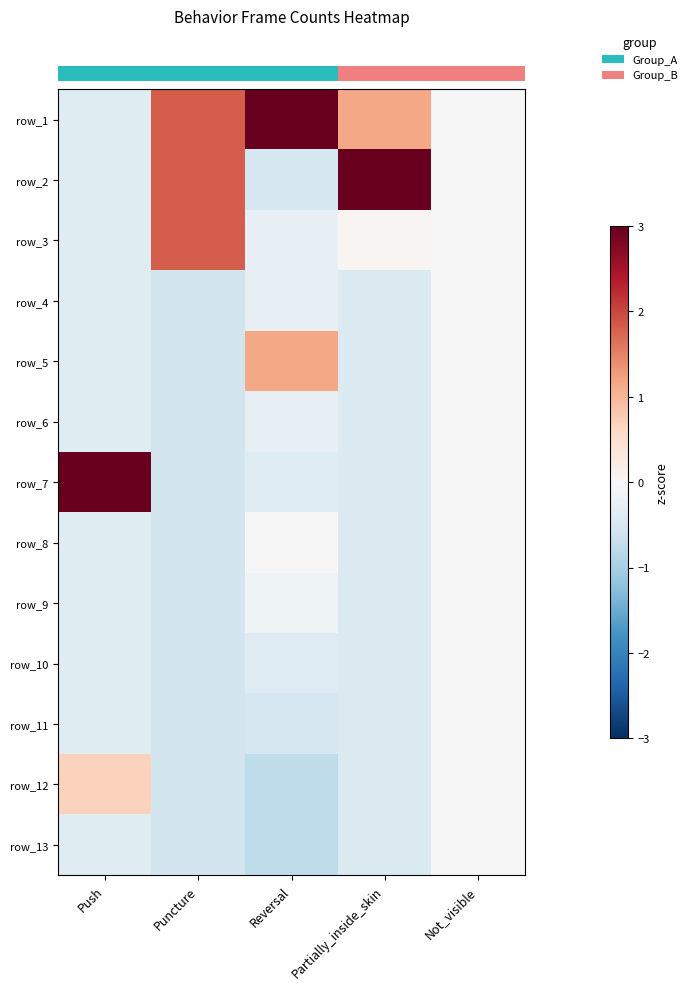

What is the difference between the row_5 values at Partially_inside_skin and Not_visible?

0.4